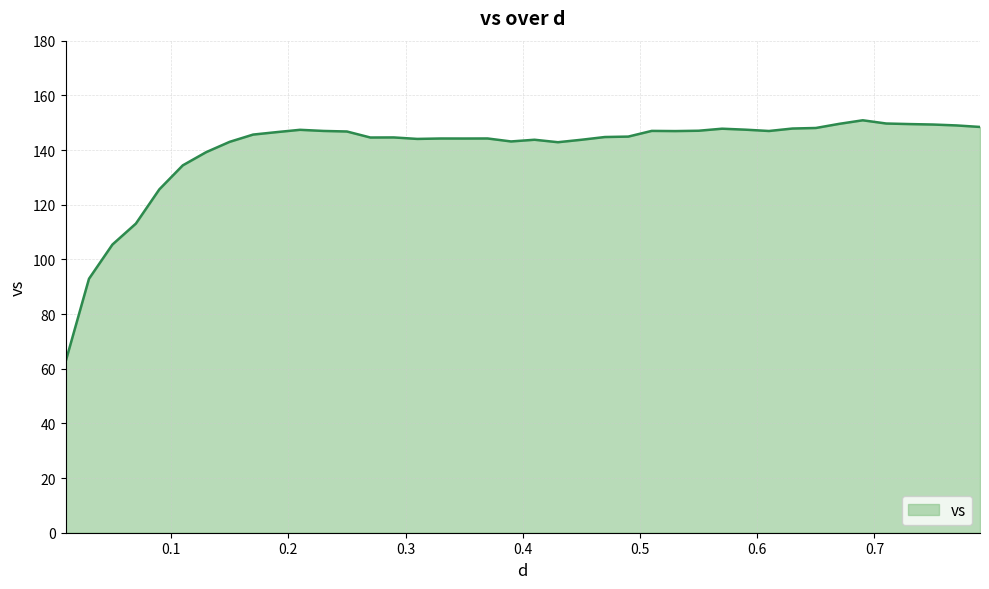

What is the smallest value displayed?

62.5